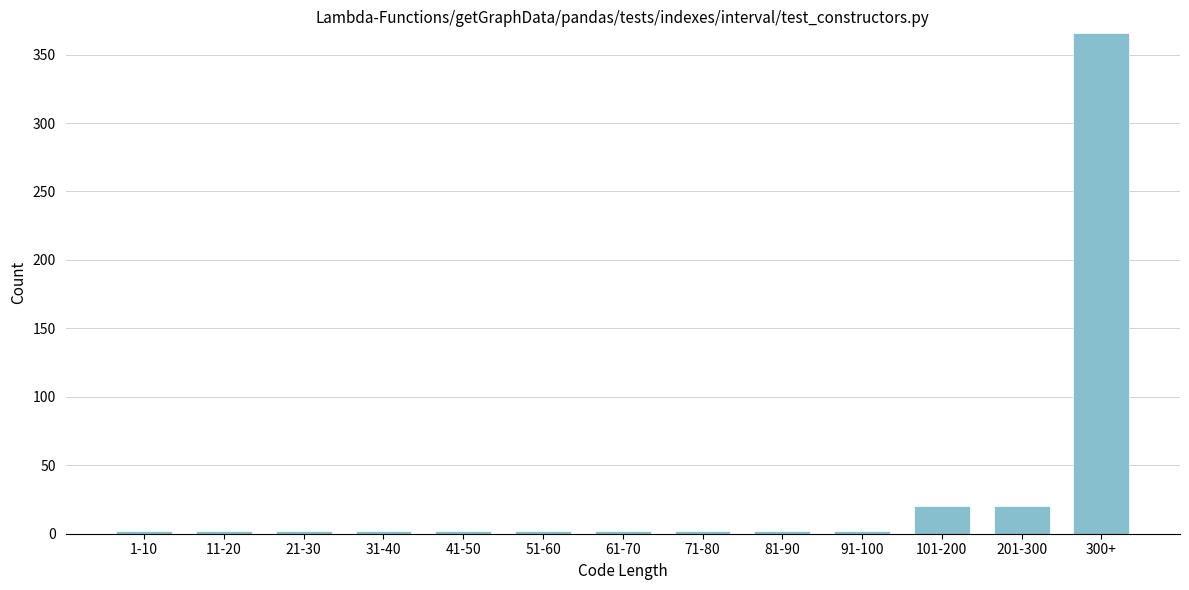

Reading left to right, list all the values displayed in this chart.

2	2	2	2	2	2	2	2	2	2	20	20	366